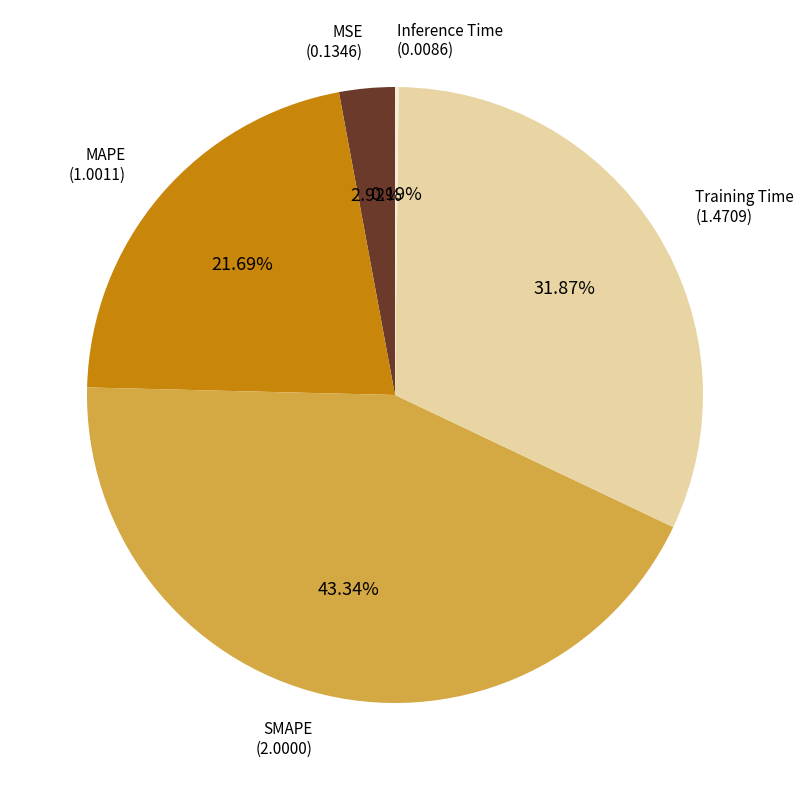

Is there any slice that represents more than half of the pie?

No